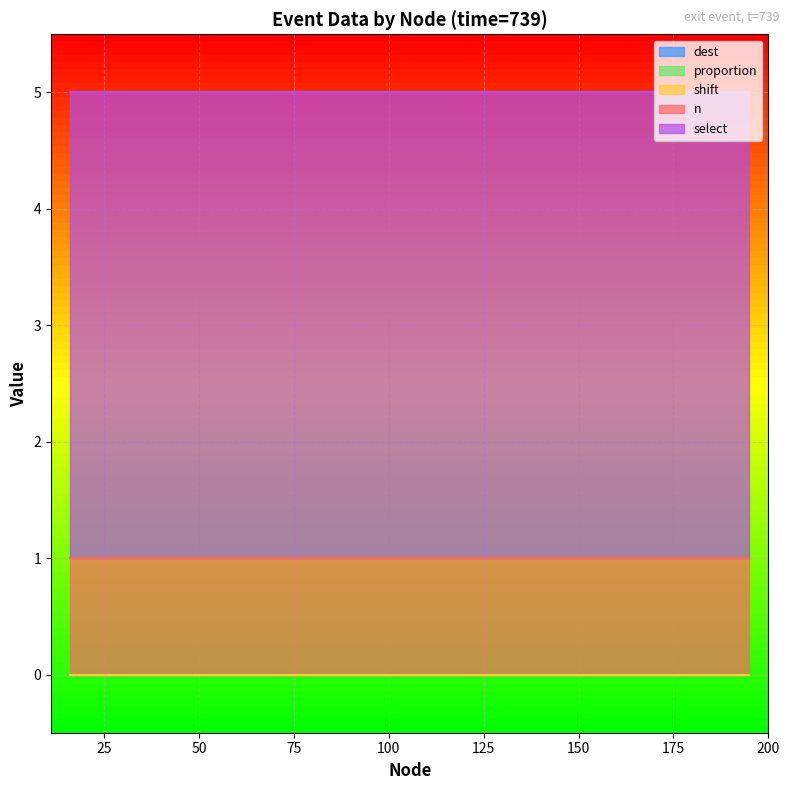

List the series in order of their peak value, lowest first.

proportion, shift, dest, n, select